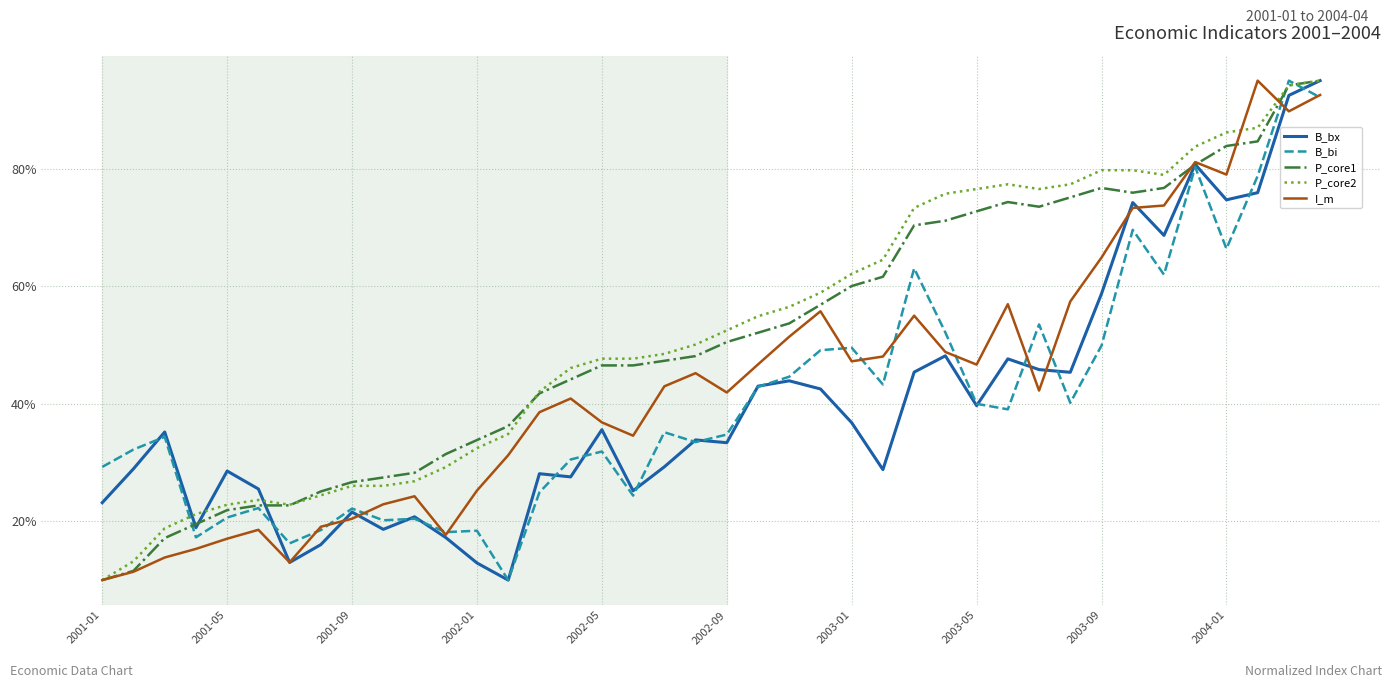

What is the smallest value displayed?

10.0